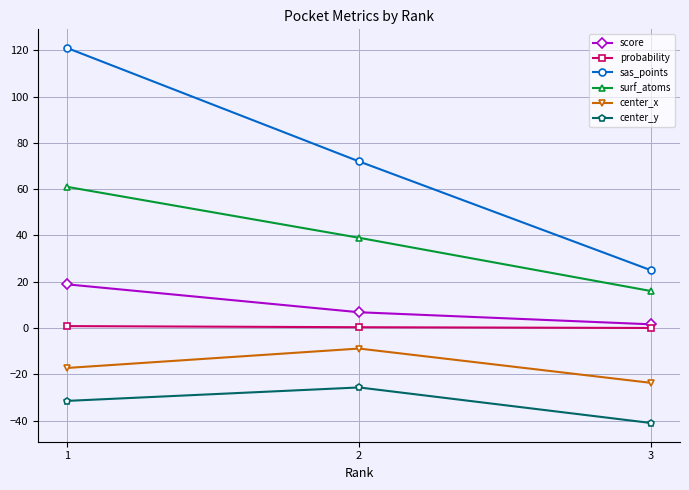

At which label does surf_atoms first exceed 39?

1